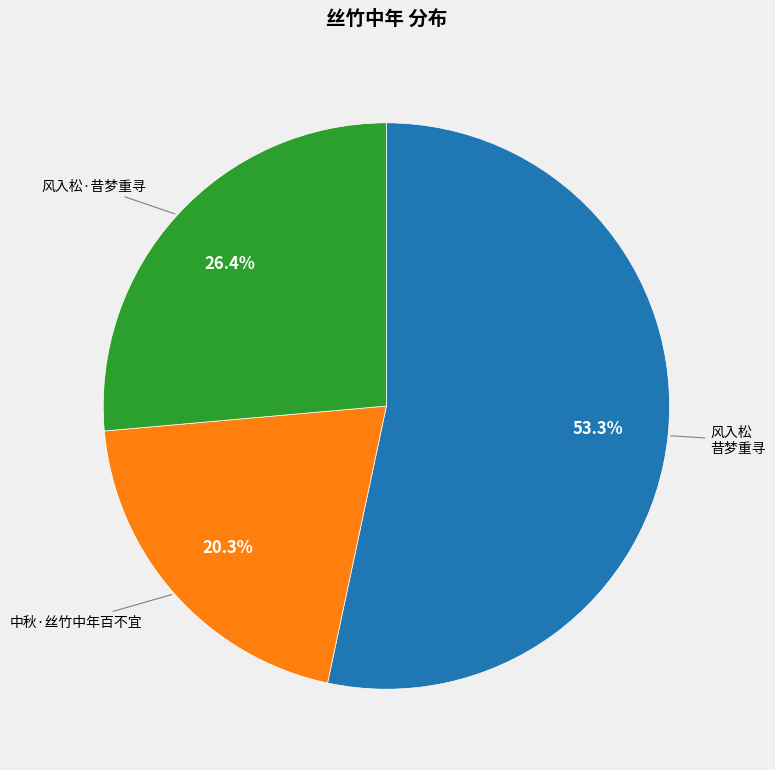

Is there a majority slice in this chart?

Yes